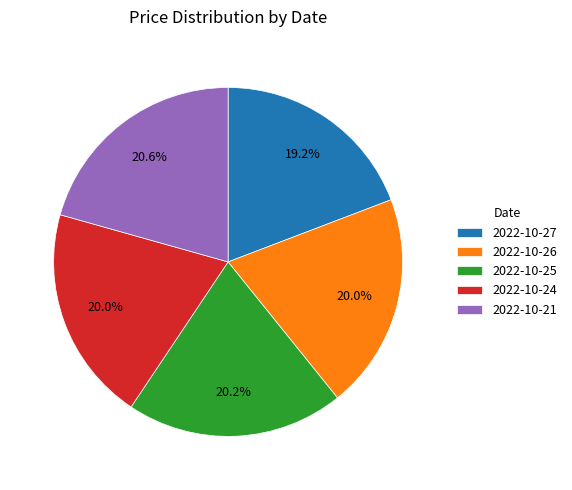

Combined, do 2022-10-26 and 2022-10-25 account for over 50%?

No